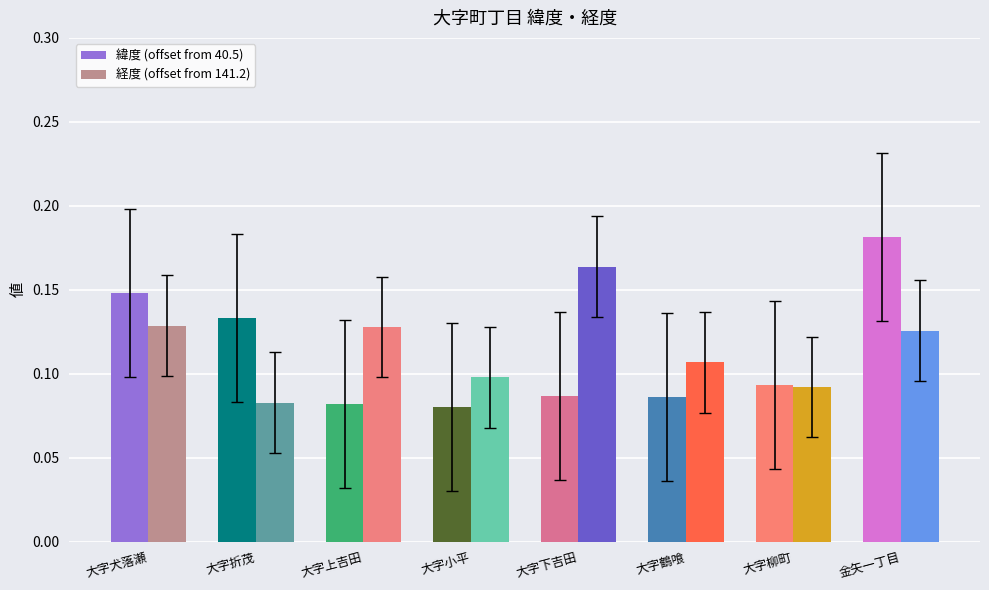

At which label does 経度 (offset from 141.2) reach its peak?

大字下吉田